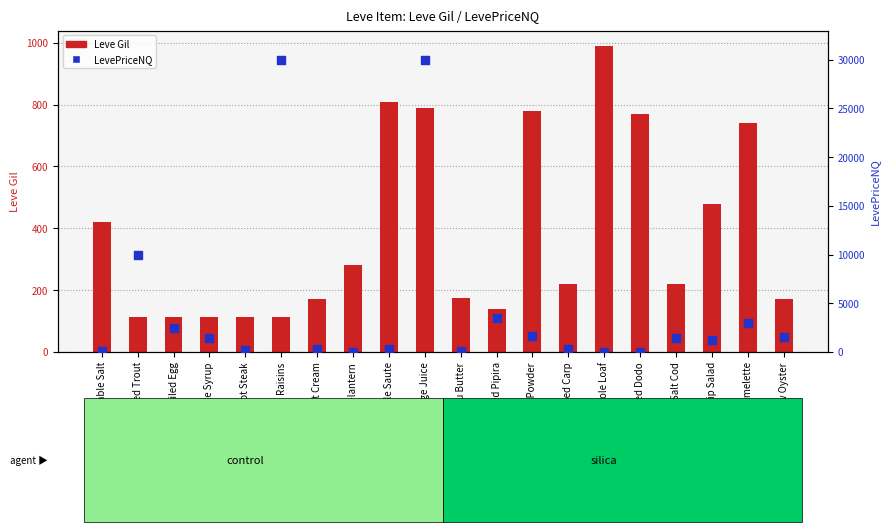

Which series has the widest spread of Y values?

LevePriceNQ